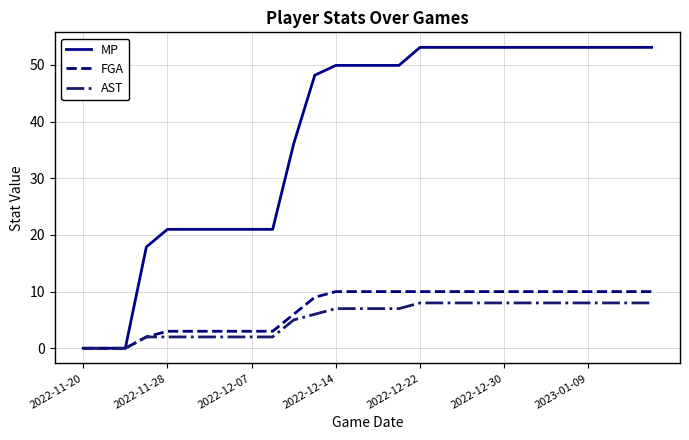

Which series has the largest total across all categories?

MP